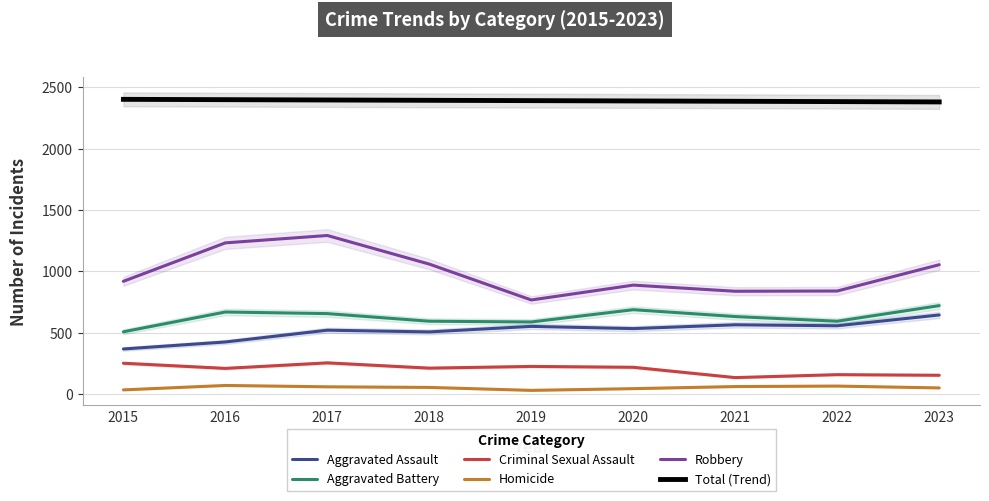

How many series are shown in this chart?

6